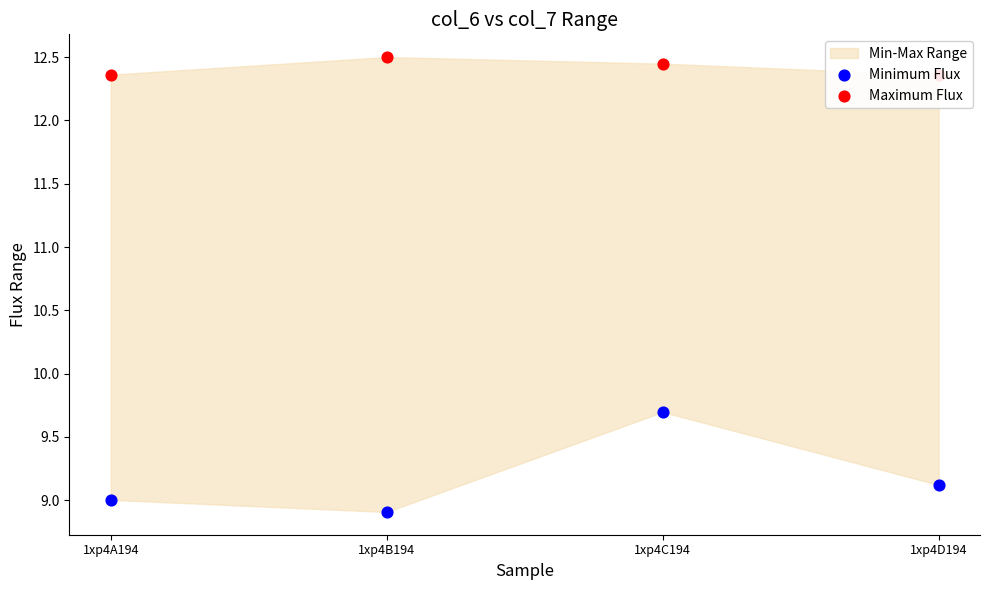

Which series reaches the minimum Y coordinate?

Minimum Flux